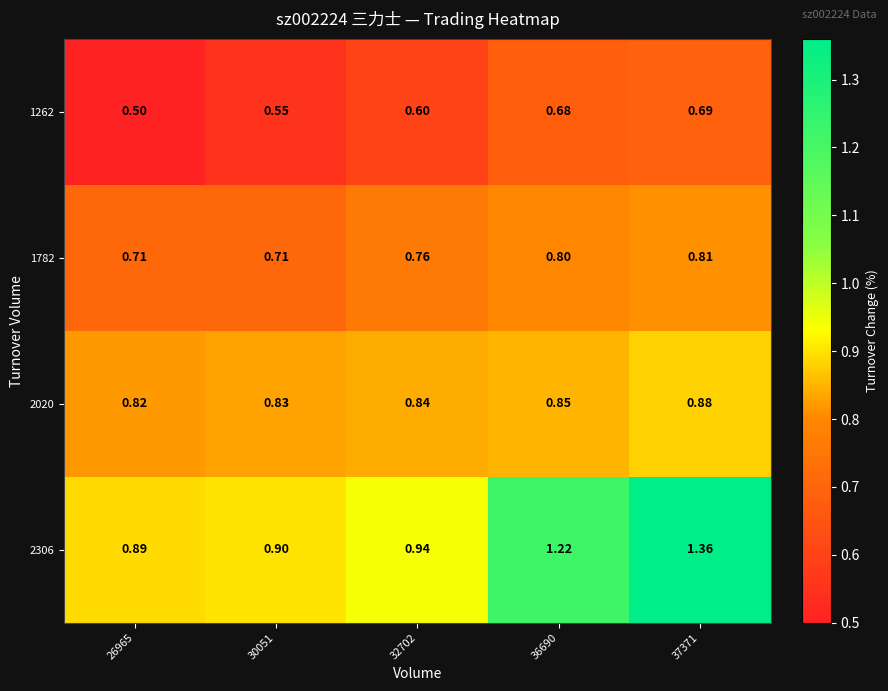

At which category does the chart reach its minimum across all series?

26965